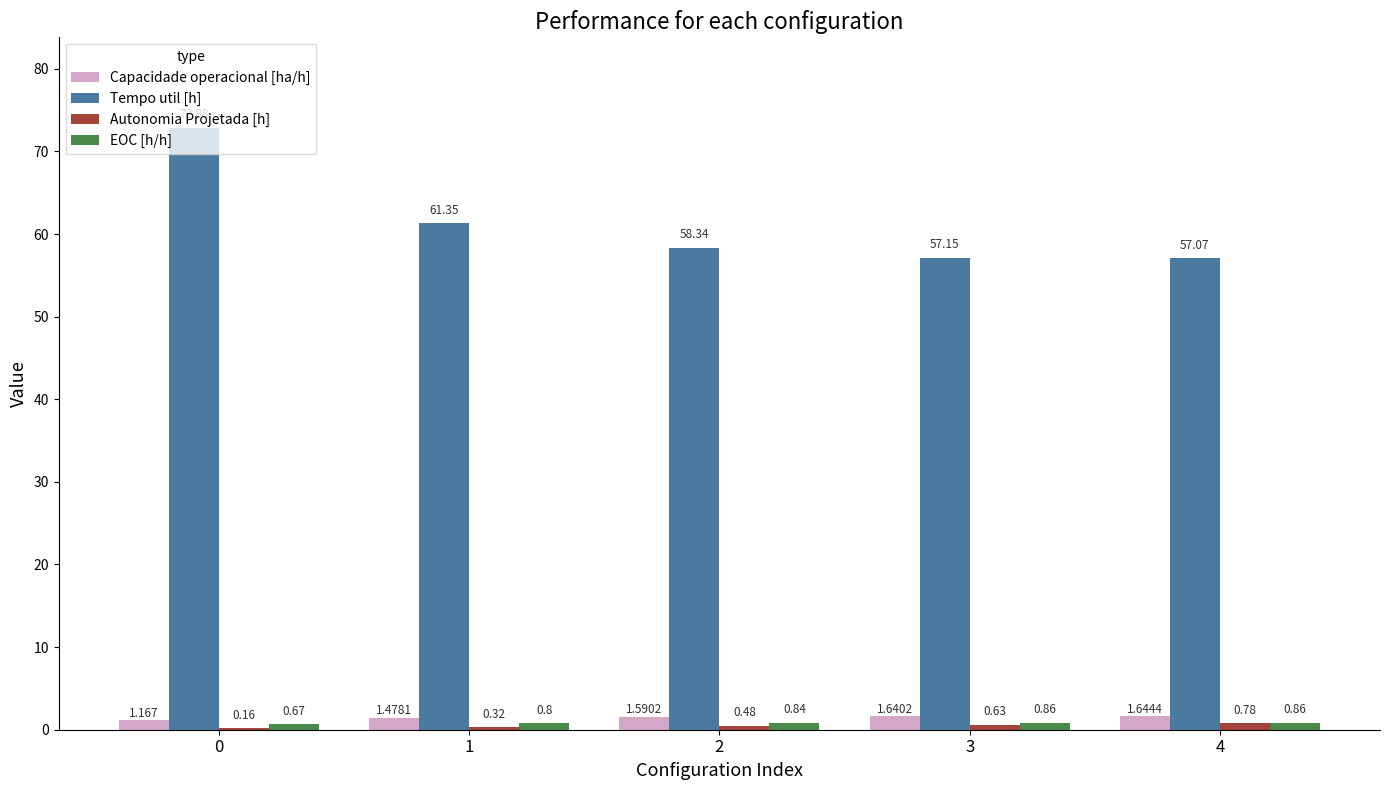

Which series changed the most between 1 and 4?

Tempo util [h]